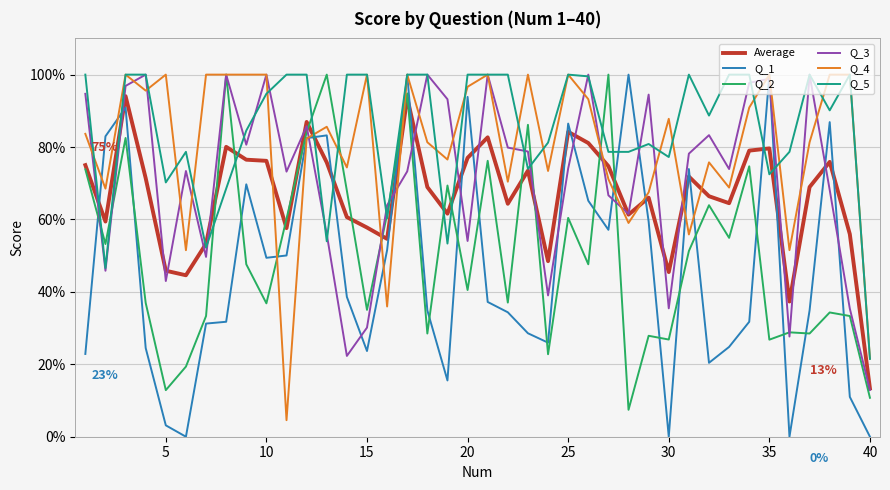

Is this an area chart (filled region under the line)?

No